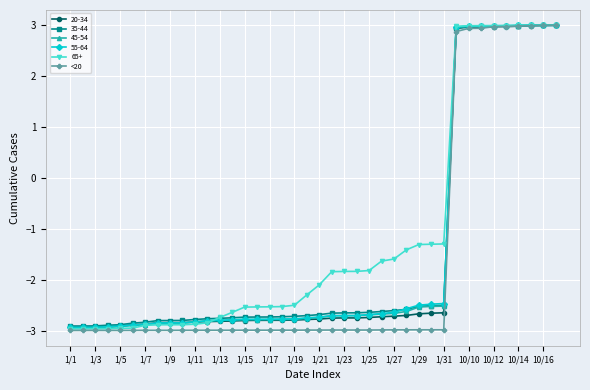

What is the smallest value displayed?

-3.0